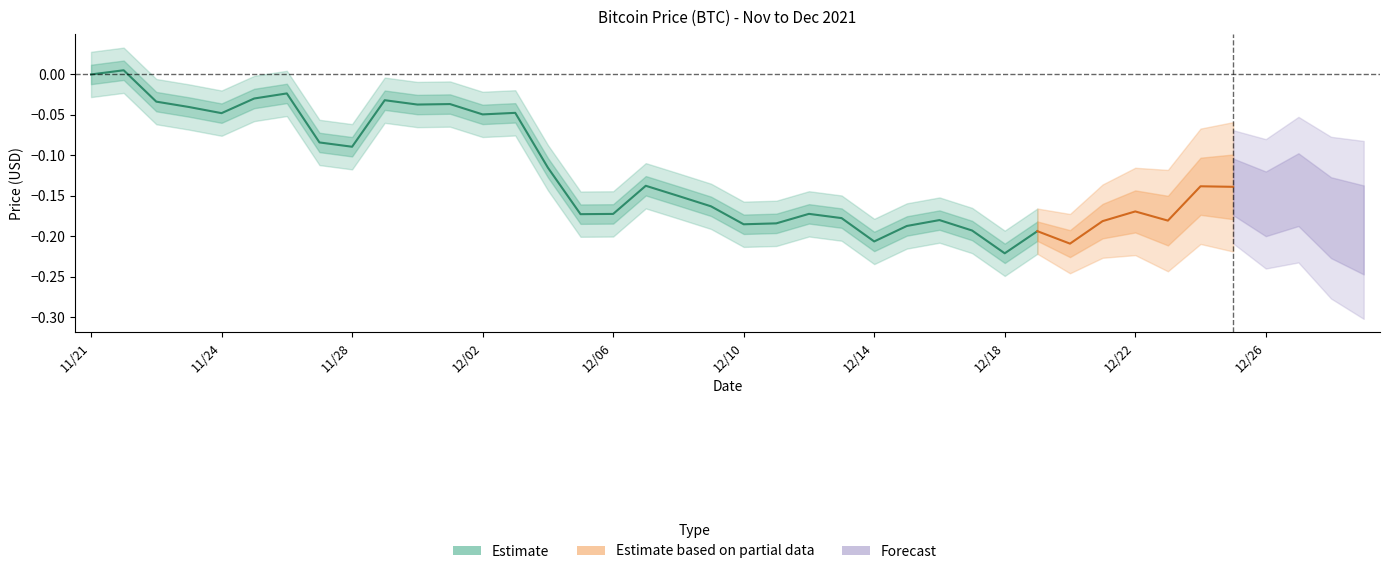

The value at 12/02 is -0.0. True or false?

True